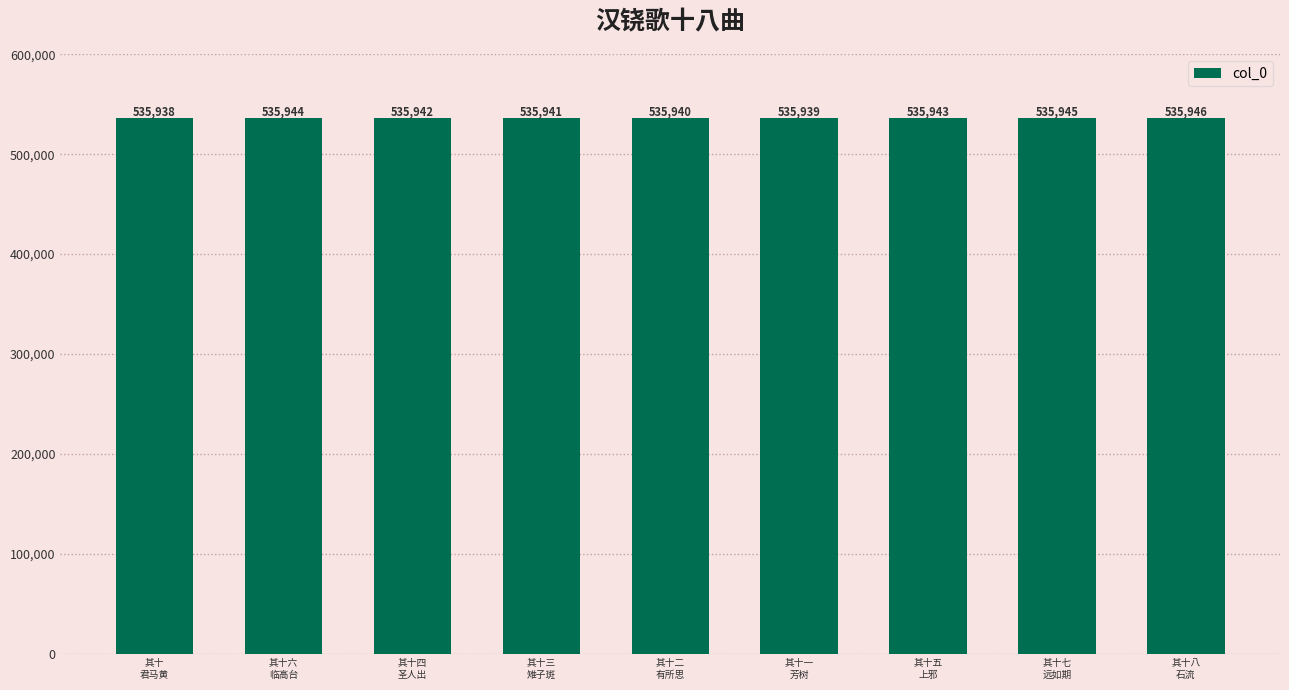

What is the maximum value shown in the chart?

535946